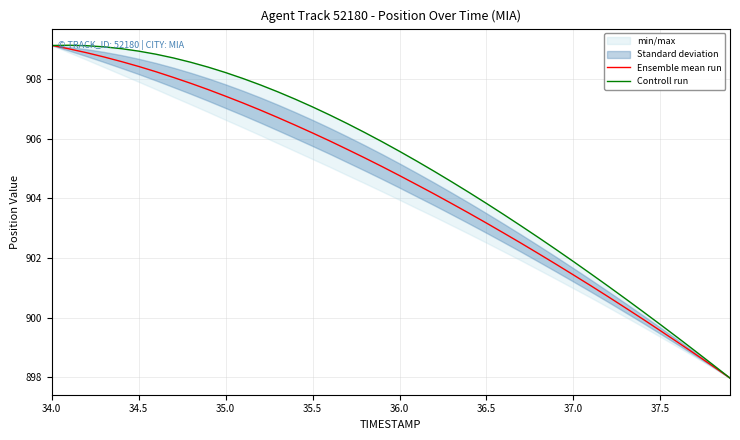

Does the chart have visible grid lines?

Yes